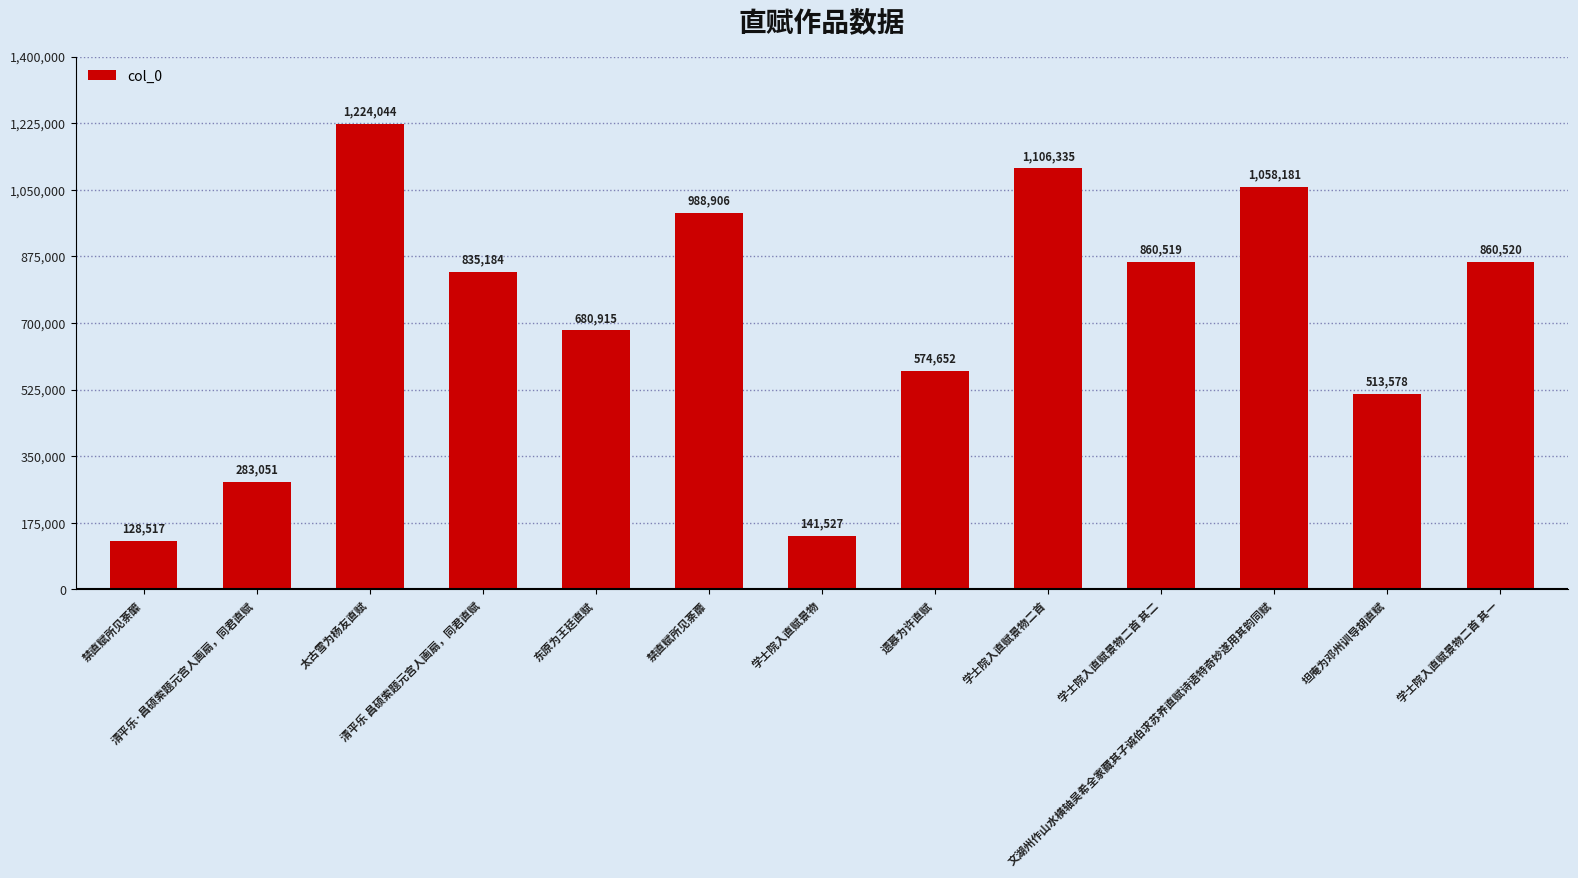

Which label corresponds to the largest value in the chart?

太古雪为杨友直赋